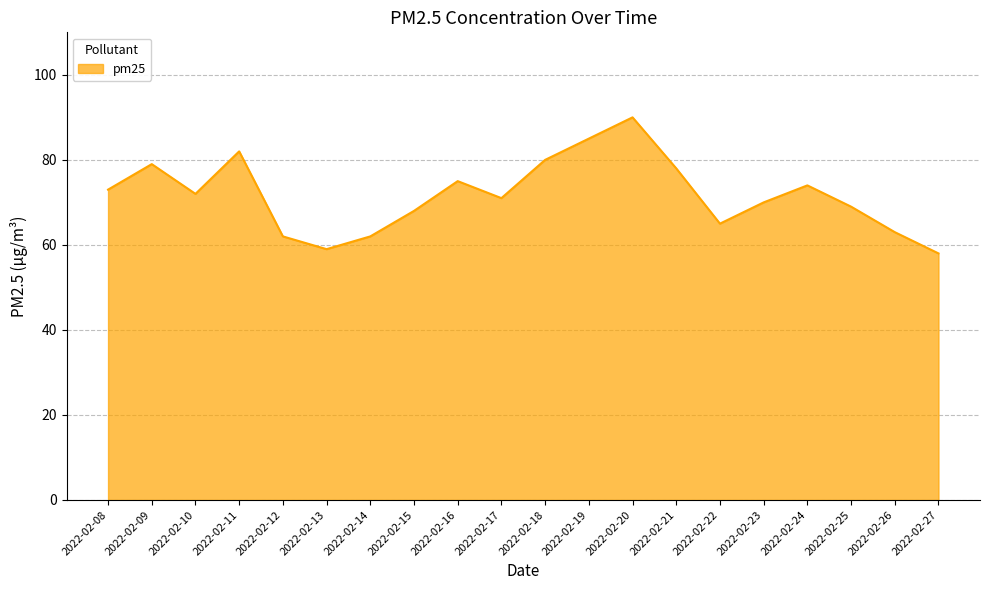

Is it true that the value at 2022-02-19 is 85?

True